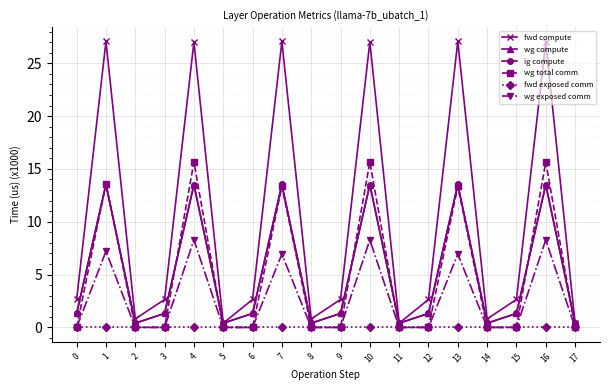

How many lines are shown in the chart?

6